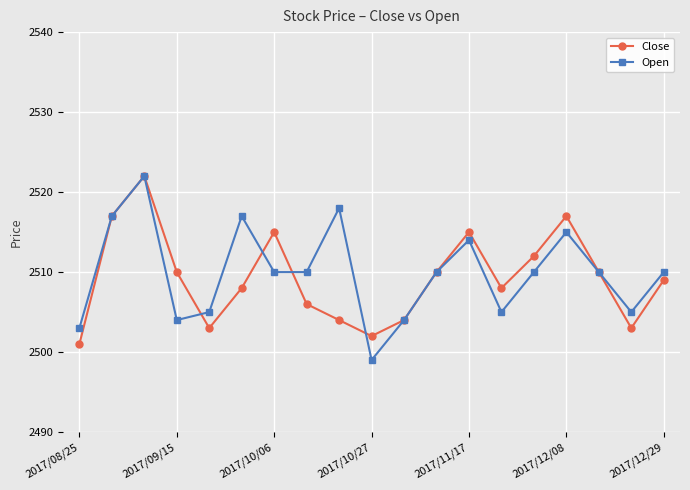

What is the value of the Open point at the 5th from the left?

2505